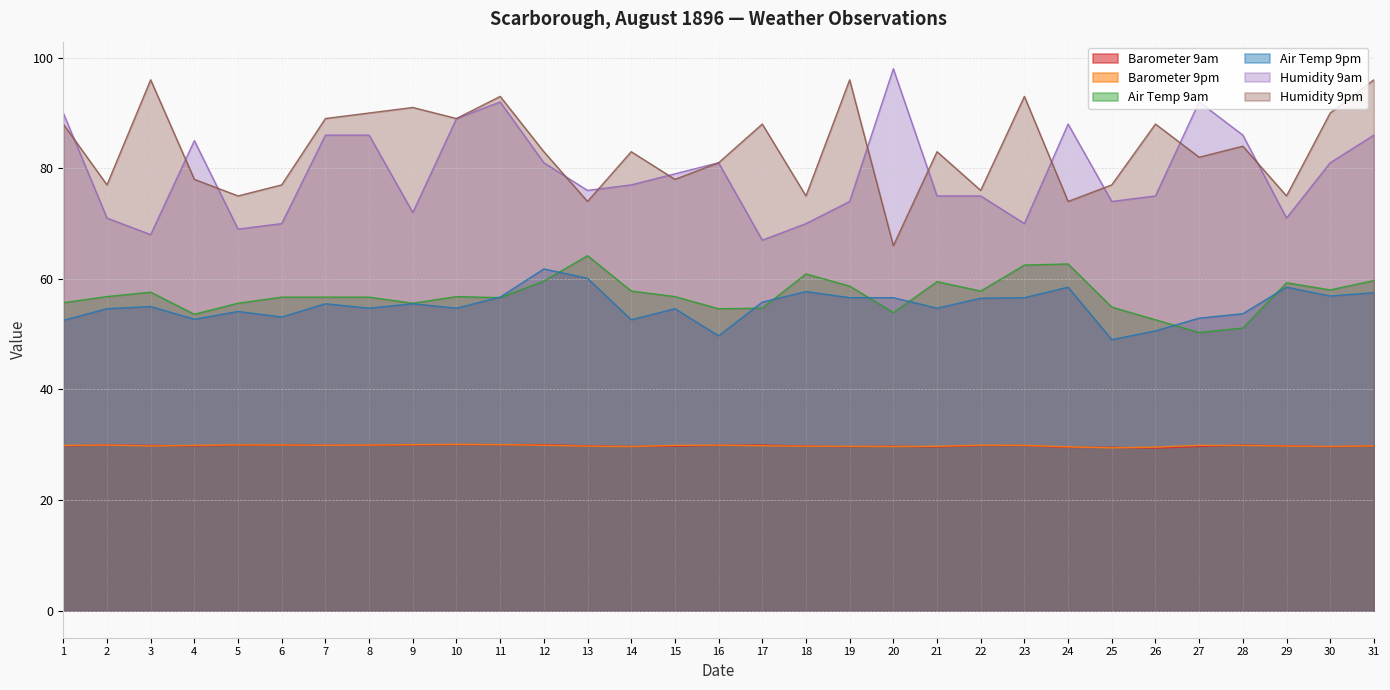

Reading left to right, list all the values displayed in this chart.

Barometer 9am: 1=29.8	2=29.9	3=29.9	4=29.8	5=29.9	6=30.0	7=29.9	8=29.9	9=30.0	10=30.0	11=30.0	12=30.0	13=29.8	14=29.7	15=29.7	16=29.9	17=29.9	18=29.8	19=29.7	20=29.7	21=29.6	22=29.9	23=29.9	24=29.5	25=29.5	26=29.4	27=29.7	28=29.9	29=29.8	30=29.6	31=29.8
Barometer 9pm: 1=29.9	2=29.9	3=29.8	4=29.9	5=30.0	6=30.0	7=29.9	8=29.9	9=30.0	10=30.1	11=30.0	12=29.9	13=29.7	14=29.7	15=29.9	16=29.9	17=29.8	18=29.7	19=29.7	20=29.7	21=29.7	22=29.9	23=29.9	24=29.6	25=29.4	26=29.6	27=29.9	28=29.9	29=29.8	30=29.7	31=29.8
Air Temp 9am: 1=55.7	2=56.8	3=57.6	4=53.6	5=55.6	6=56.7	7=56.7	8=56.7	9=55.6	10=56.8	11=56.6	12=59.6	13=64.2	14=57.8	15=56.8	16=54.6	17=54.7	18=60.9	19=58.7	20=53.9	21=59.5	22=57.8	23=62.5	24=62.7	25=54.9	26=52.6	27=50.3	28=51.1	29=59.3	30=58.0	31=59.7
Air Temp 9pm: 1=52.5	2=54.6	3=55.0	4=52.7	5=54.1	6=53.1	7=55.5	8=54.7	9=55.5	10=54.7	11=56.7	12=61.8	13=60.1	14=52.6	15=54.6	16=49.7	17=55.8	18=57.7	19=56.6	20=56.6	21=54.7	22=56.5	23=56.6	24=58.5	25=49.0	26=50.6	27=52.9	28=53.7	29=58.5	30=56.9	31=57.5
Humidity 9am: 1=90.0	2=71.0	3=68.0	4=85.0	5=69.0	6=70.0	7=86.0	8=86.0	9=72.0	10=89.0	11=92.0	12=81.0	13=76.0	14=77.0	15=79.0	16=81.0	17=67.0	18=70.0	19=74.0	20=98.0	21=75.0	22=75.0	23=70.0	24=88.0	25=74.0	26=75.0	27=92.0	28=86.0	29=71.0	30=81.0	31=86.0
Humidity 9pm: 1=88.0	2=77.0	3=96.0	4=78.0	5=75.0	6=77.0	7=89.0	8=90.0	9=91.0	10=89.0	11=93.0	12=83.0	13=74.0	14=83.0	15=78.0	16=81.0	17=88.0	18=75.0	19=96.0	20=66.0	21=83.0	22=76.0	23=93.0	24=74.0	25=77.0	26=88.0	27=82.0	28=84.0	29=75.0	30=90.0	31=96.0